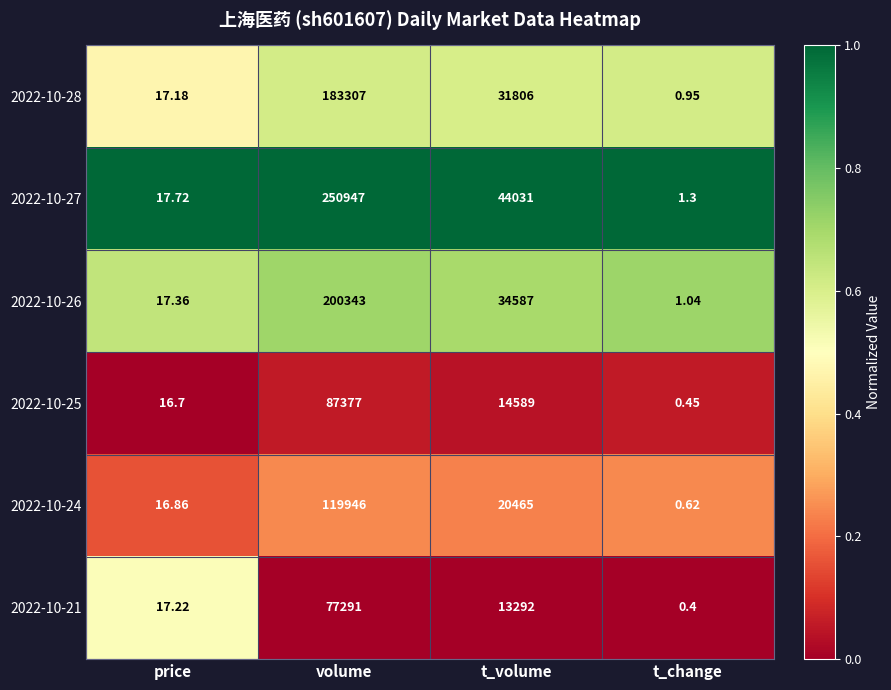

Which series has the largest range (max minus min)?

2022-10-27